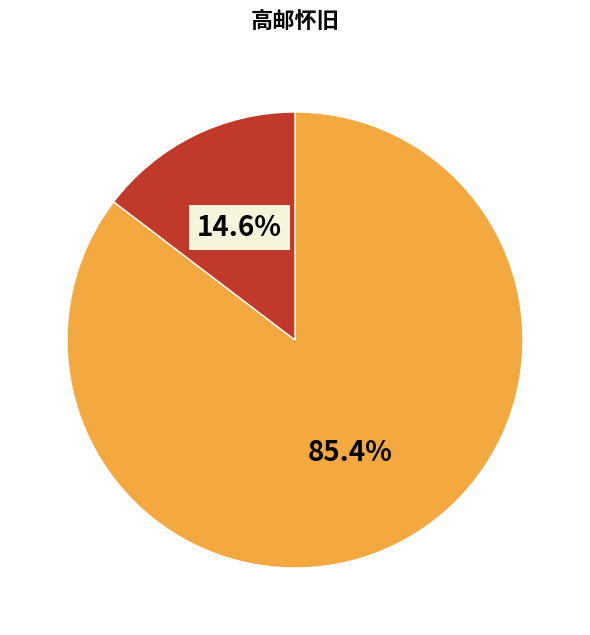

Does any single category account for the majority?

Yes